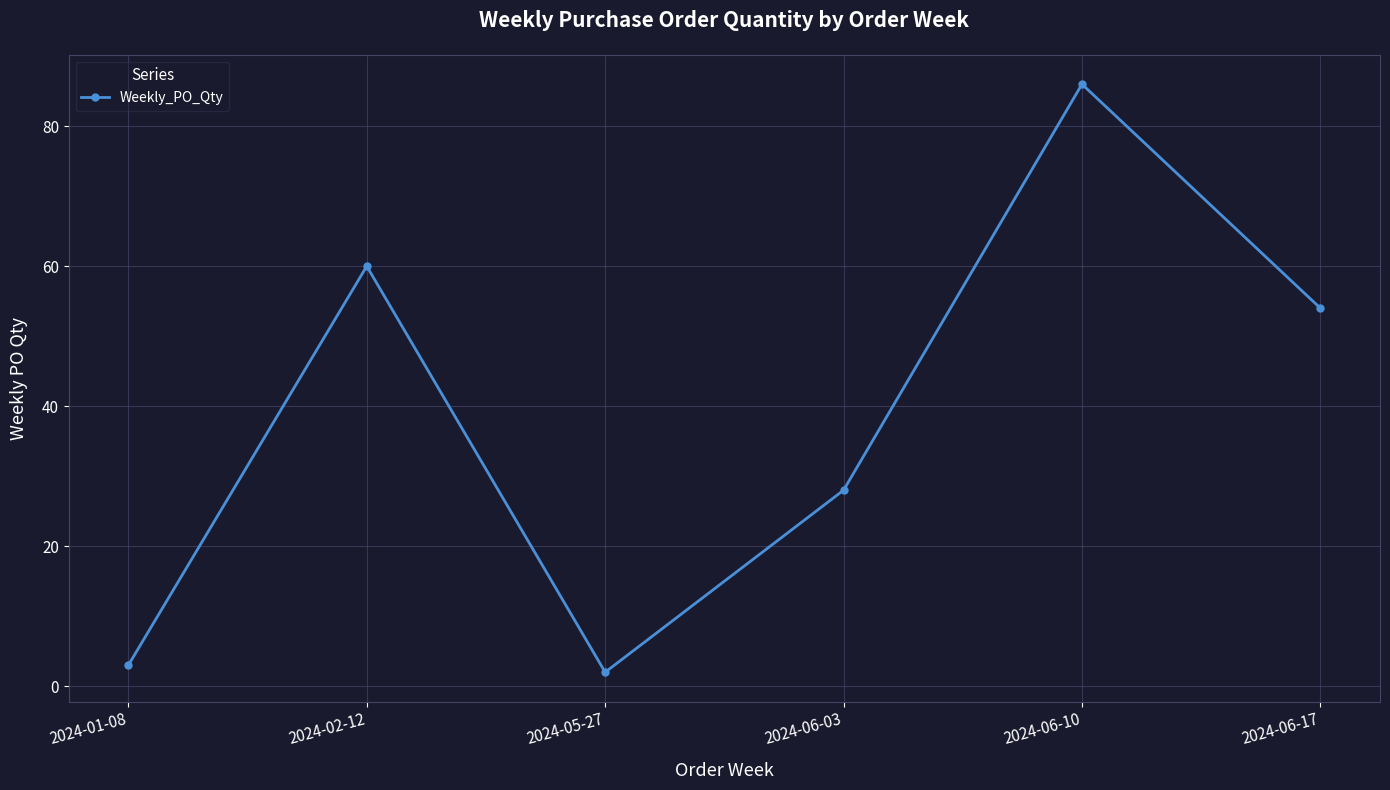

Between 2024-05-27 and 2024-06-10, which is larger?

2024-06-10